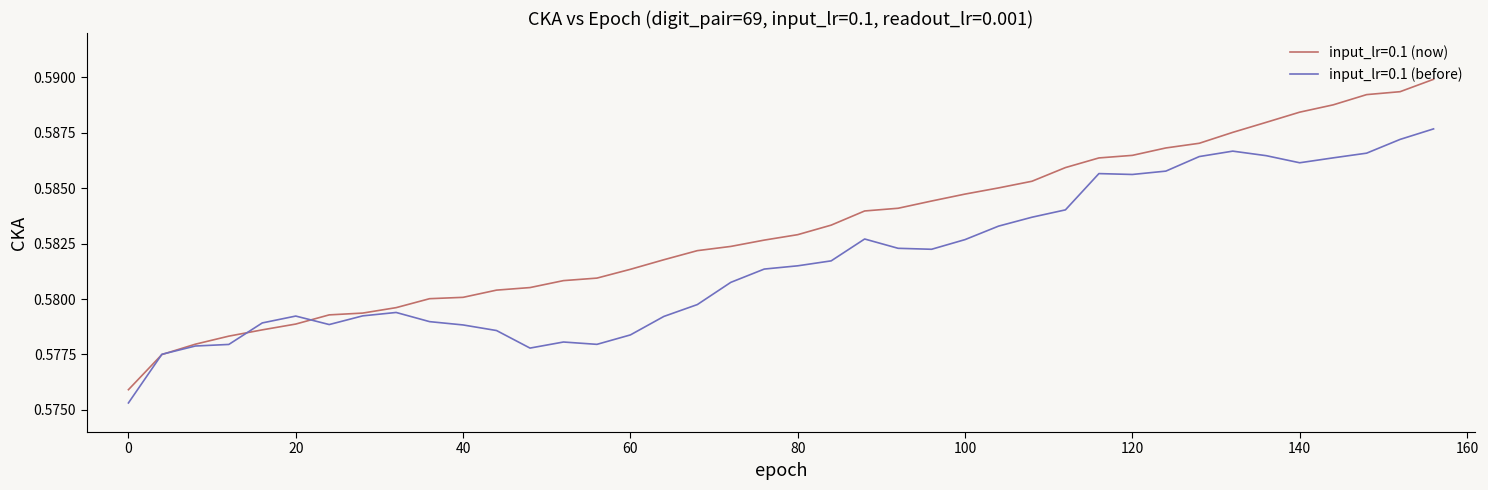

List the series in order of their overall mean, highest first.

input_lr=0.1 (now), input_lr=0.1 (before)